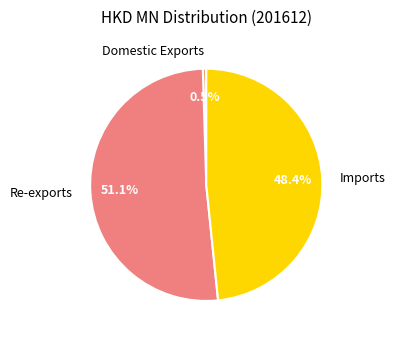

To the nearest percent, what is the average slice percentage?

33%